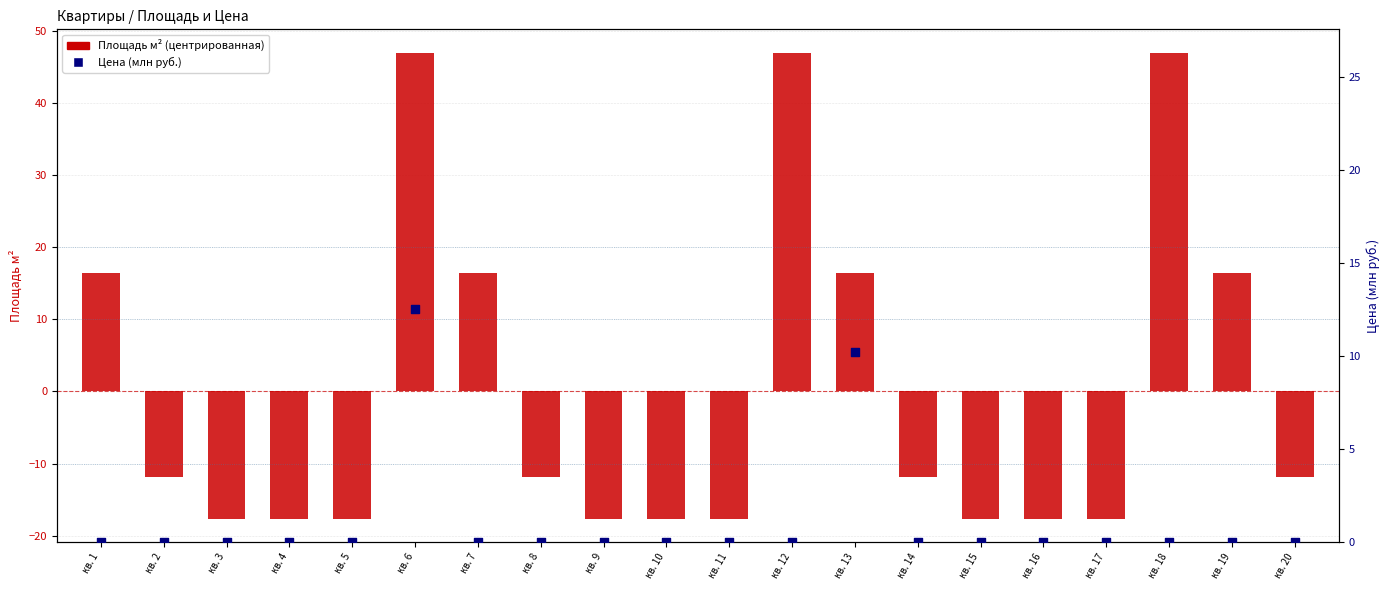

At how many categories does at least one series exceed 22?

3